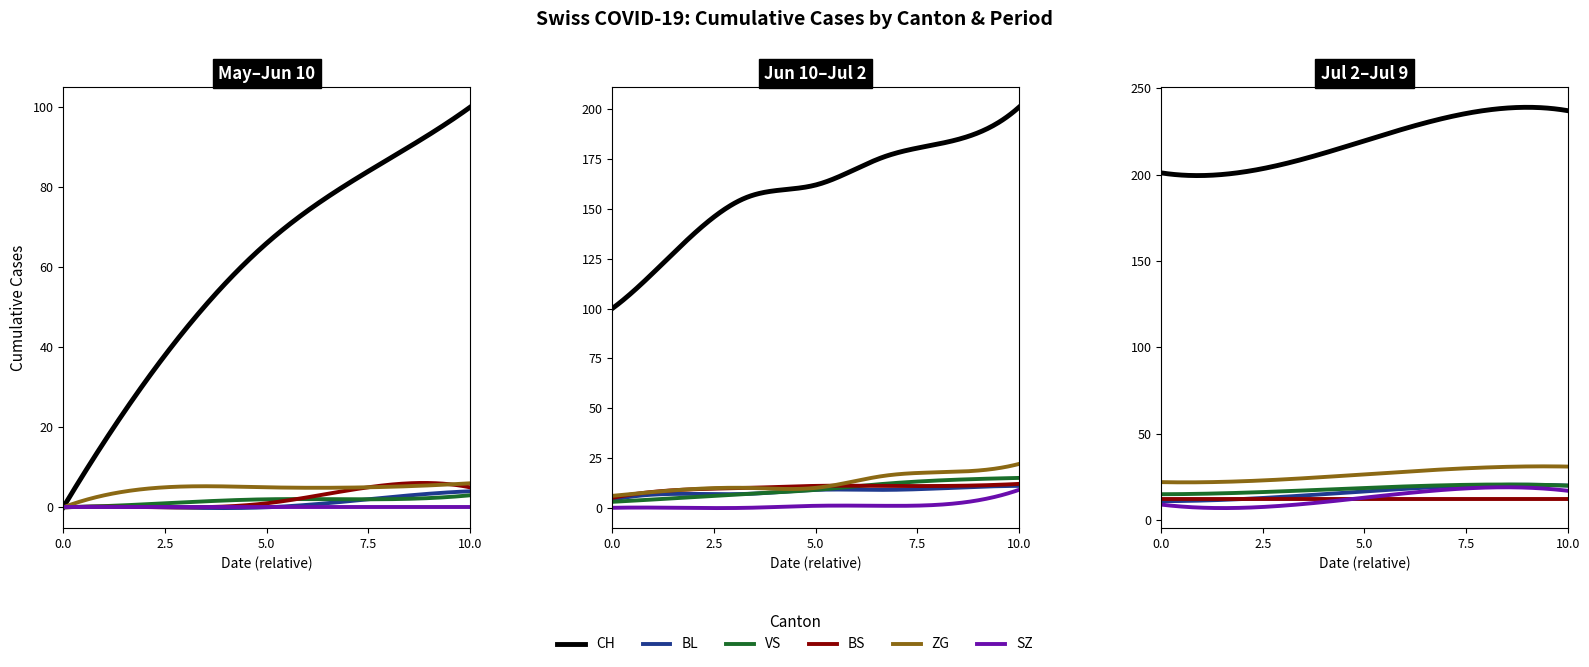

What is the sum of the ZG values at 11 and 10?

46